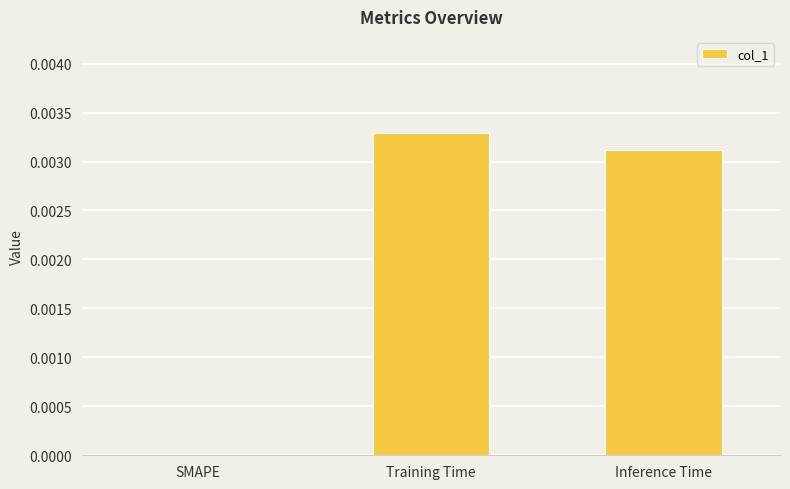

Are the bars grouped side by side (vs. stacked)?

No